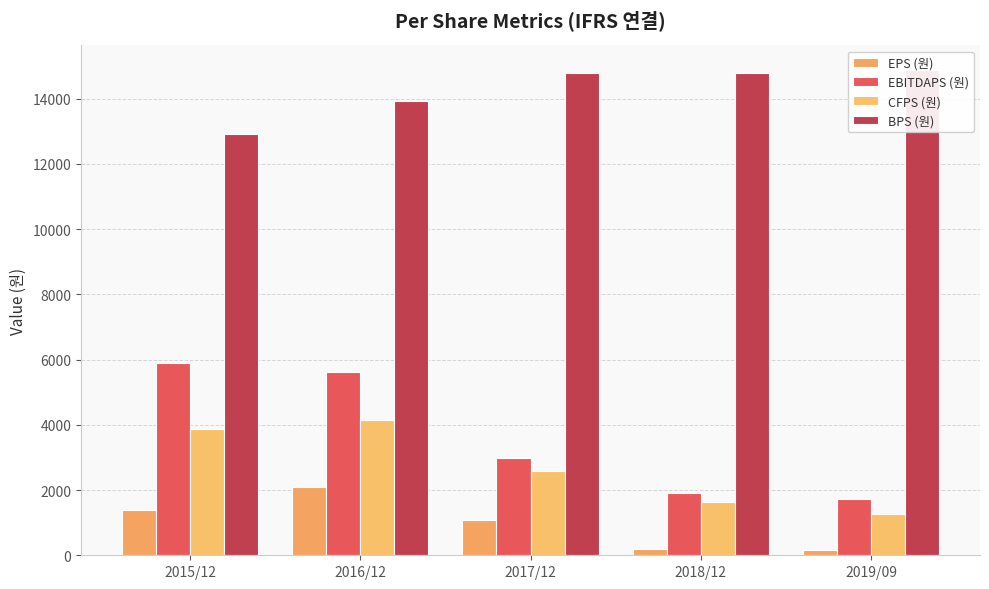

Is it true that CFPS (원) equals 4140 at 2016/12?

True